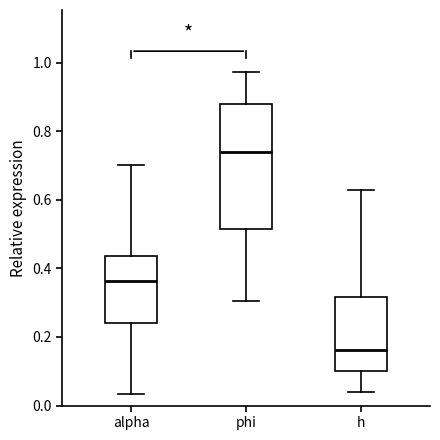

Reading left to right, transcribe this box plot: for each box, give where its median line is, the range the box spans, and where its two whiskers end, as read against the y-axis. The values are not printed on the chart, so give them approximately, as read against the axis.

alpha: median 0.36, box 0.24 to 0.44, whiskers 0.04 to 0.70
phi: median 0.74, box 0.52 to 0.88, whiskers 0.30 to 0.98
h: median 0.16, box 0.10 to 0.32, whiskers 0.04 to 0.62